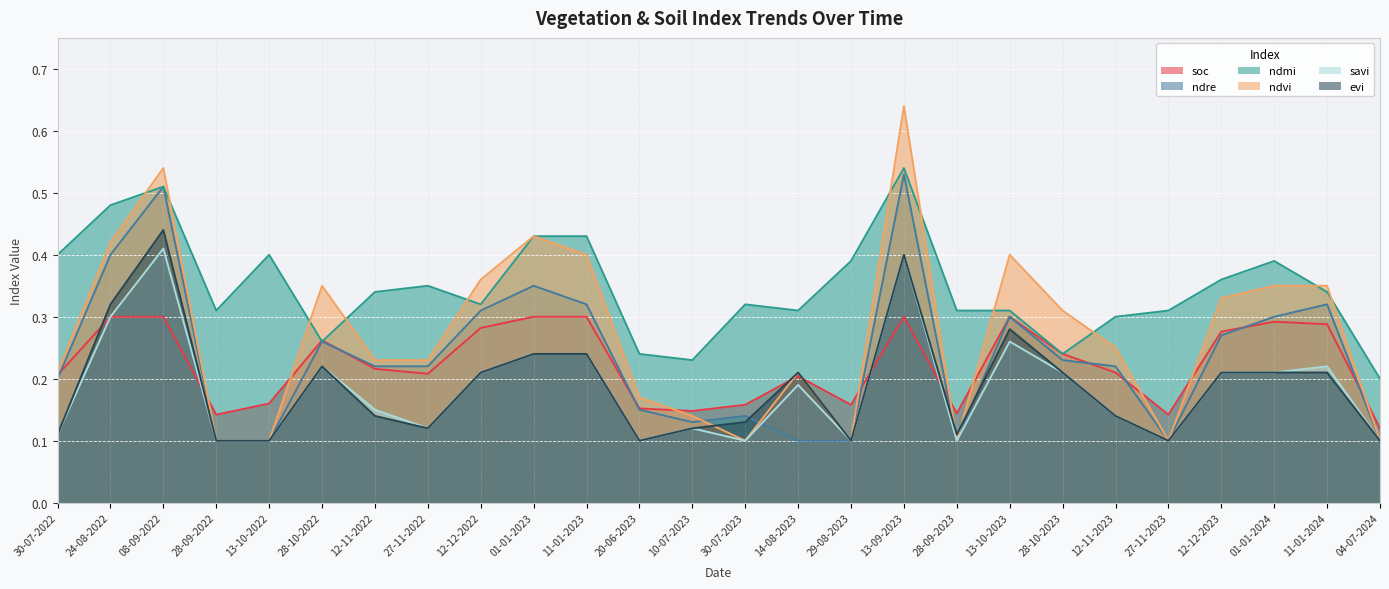

True or false: soc and savi cross at least once.

True